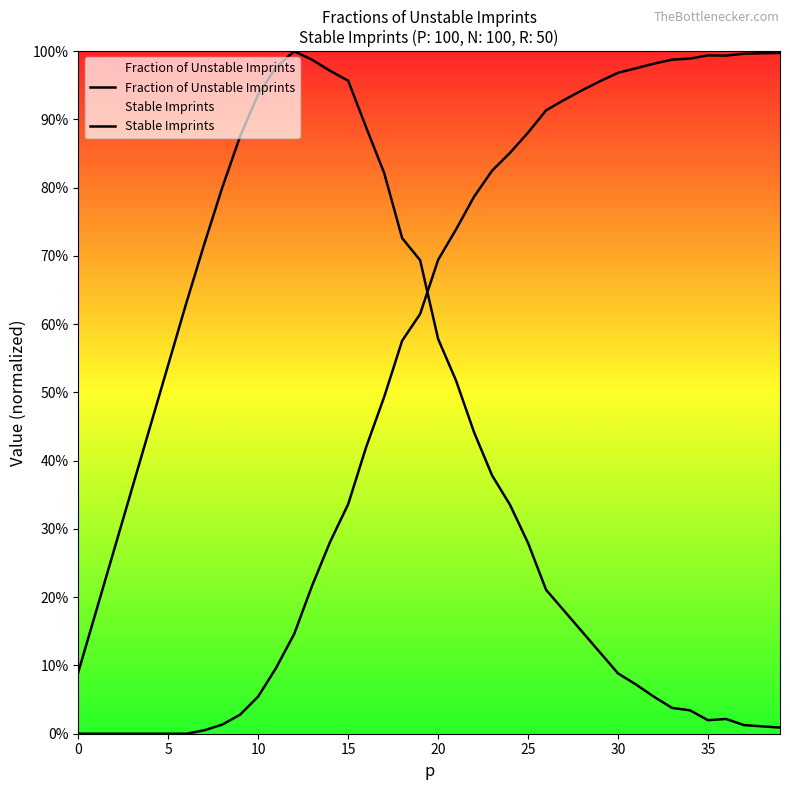

Does the chart display data point markers on the line(s)?

No